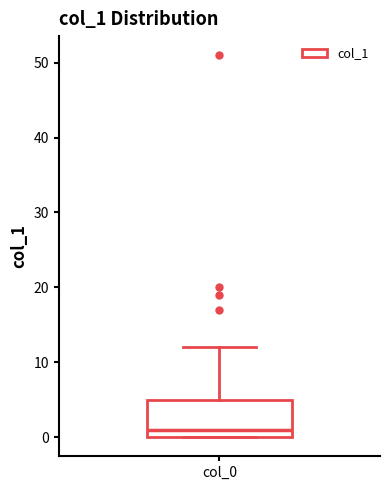

Transcribe this box plot: give where the median line is, the range the box spans, and where the two whiskers end, as read against the y-axis. The values are not printed on the chart, so give them approximately, as read against the axis.

median 1, box 0 to 5, whiskers 0 to 12